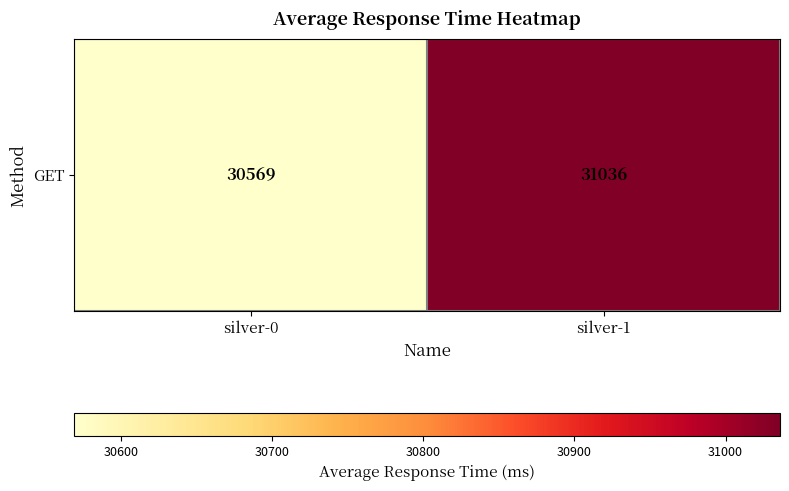

Reading left to right, extract all data points from this chart.

30569	31036